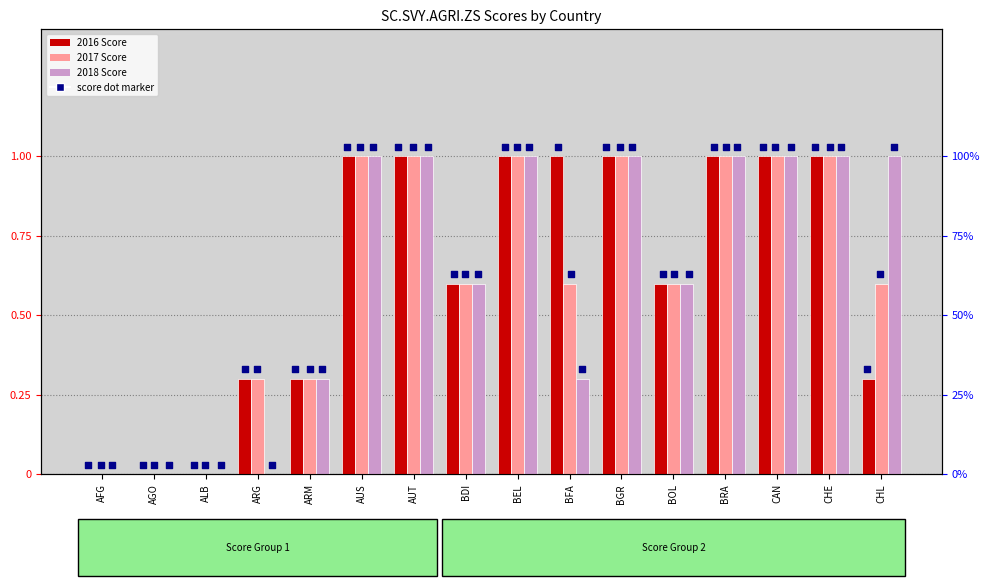

What are all the series names shown in the legend?

2016 Score, 2017 Score, 2018 Score